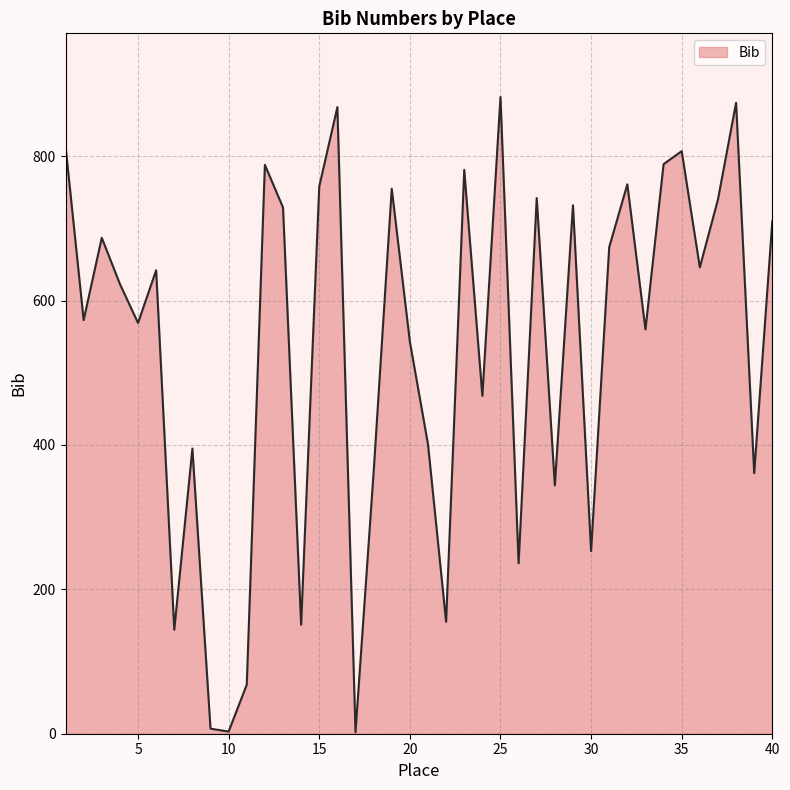

What is the difference between the maximum and second lowest values?

879